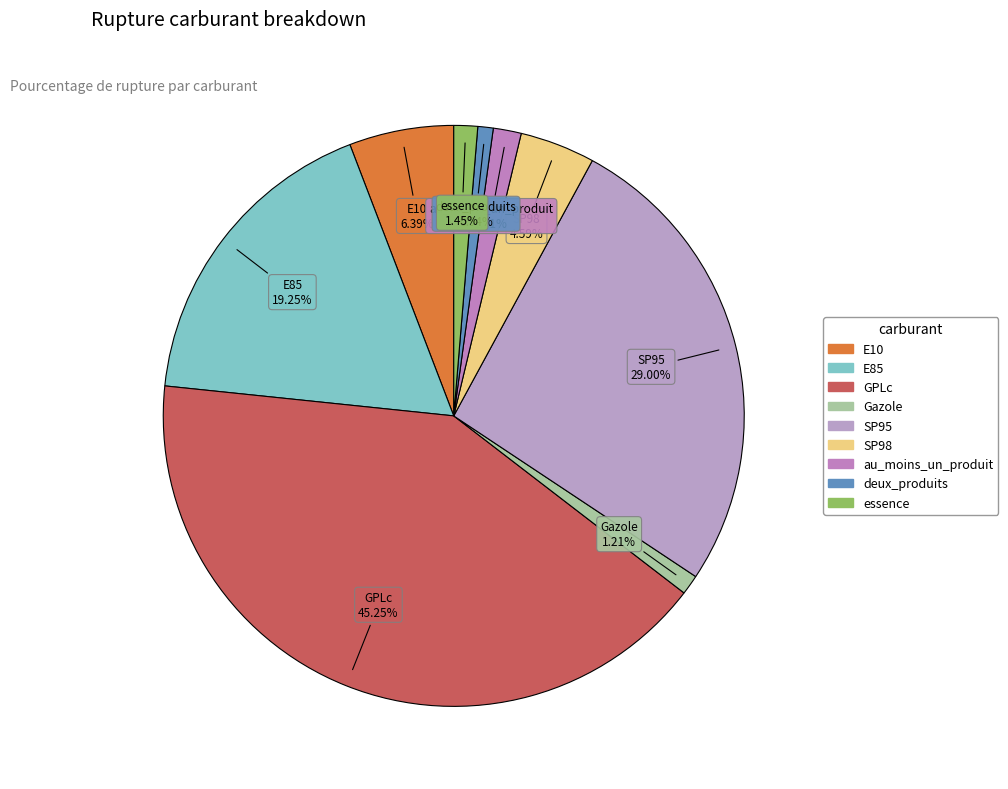

Does Gazole represent more than half of the total?

No